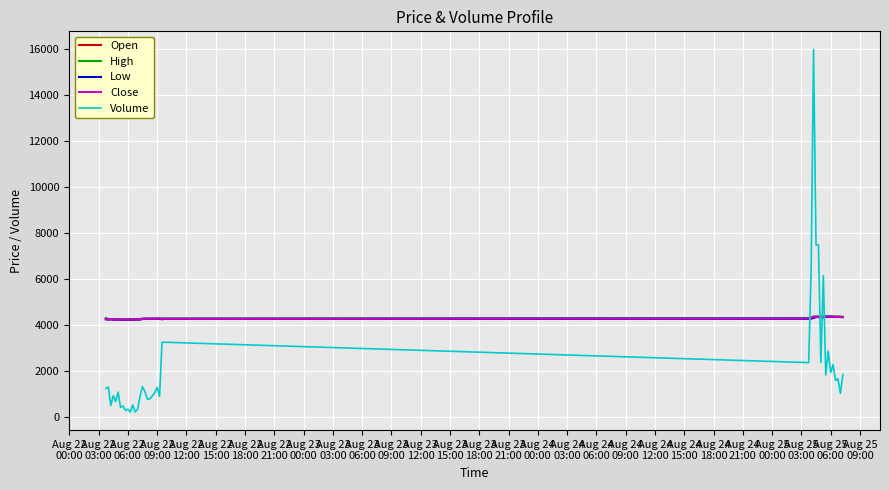

True or false: Close and Volume cross at least once.

True